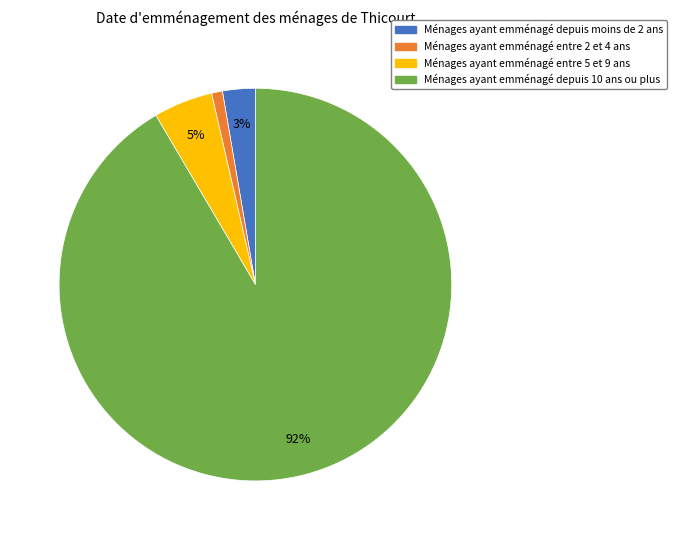

Is there any slice that represents more than half of the pie?

Yes